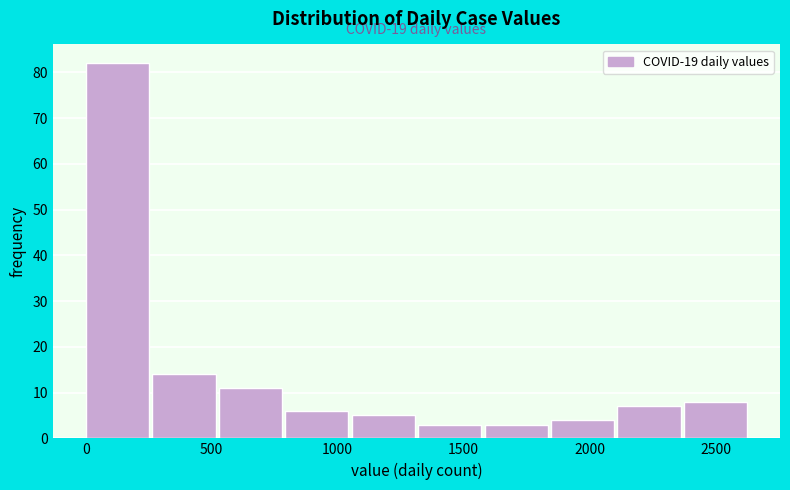

Over which range of the x-axis is the bar tallest?

0 to 250